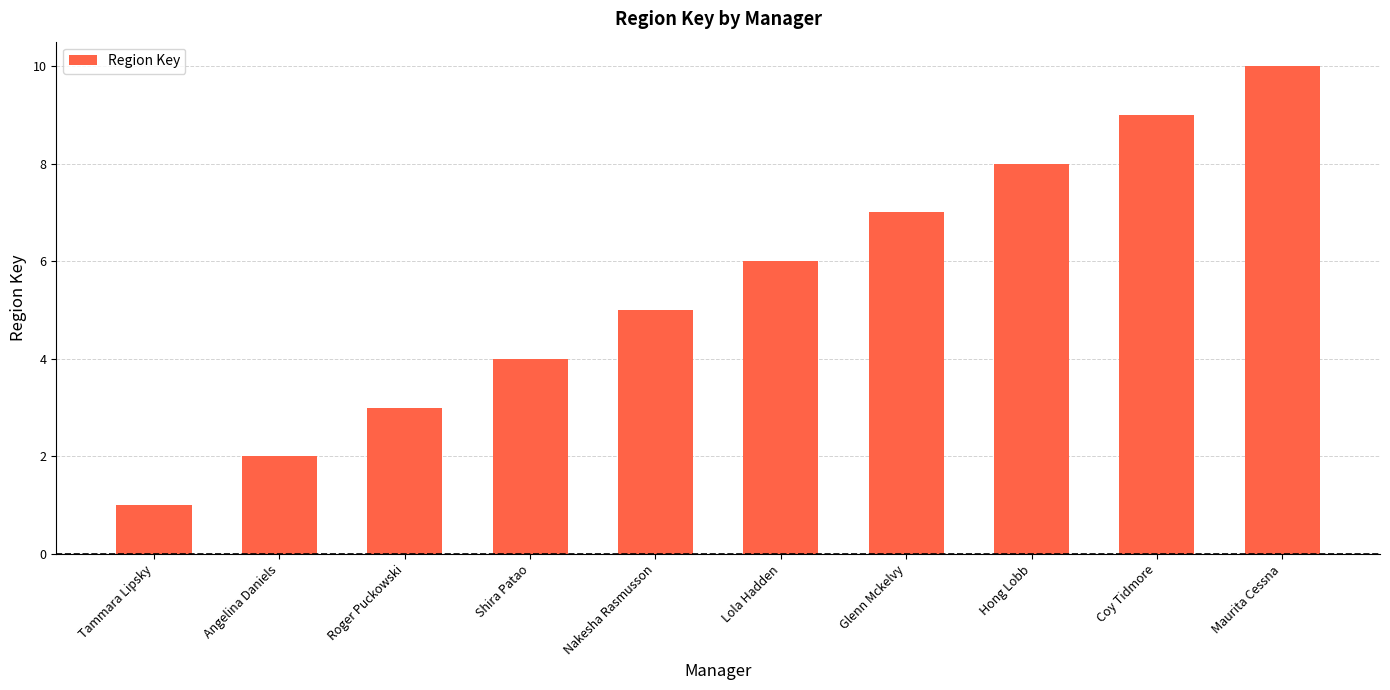

At which category does the chart reach its minimum across all series?

Tammara Lipsky